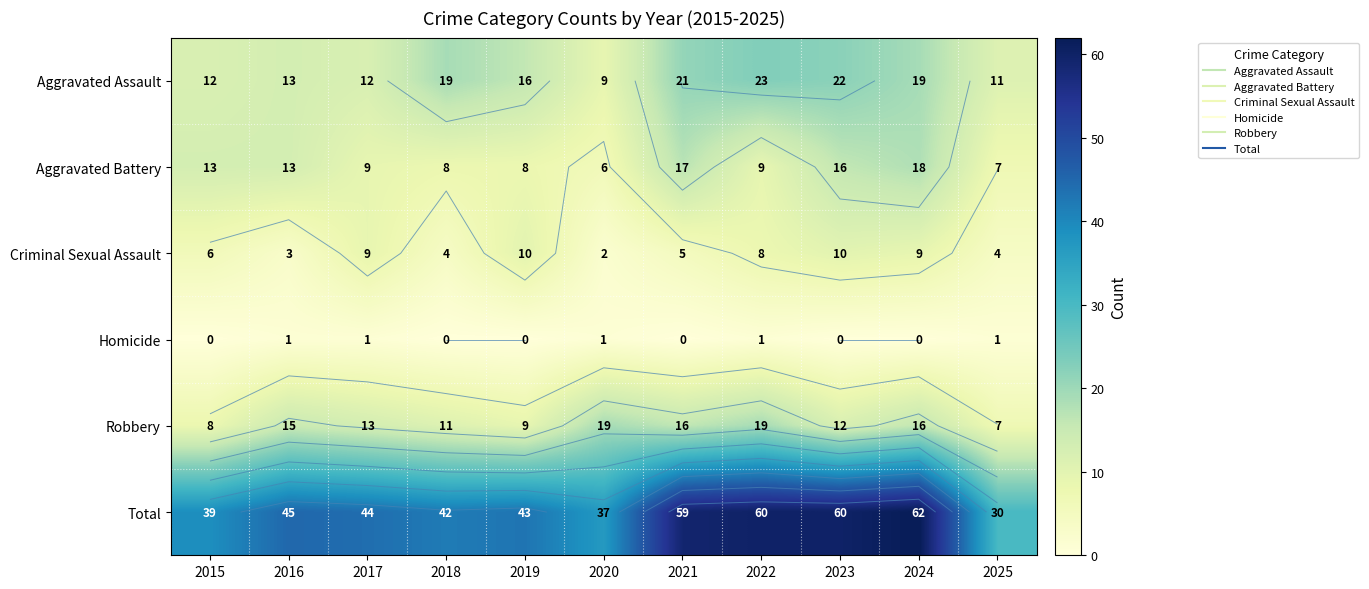

What is the highest value of the Aggravated Battery series?

18